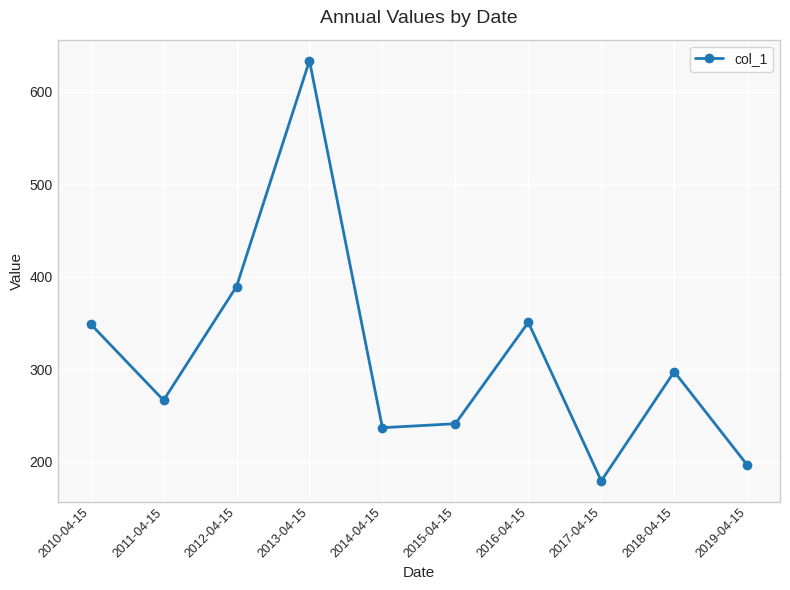

Which label corresponds to the smallest value in the chart?

2017-04-15